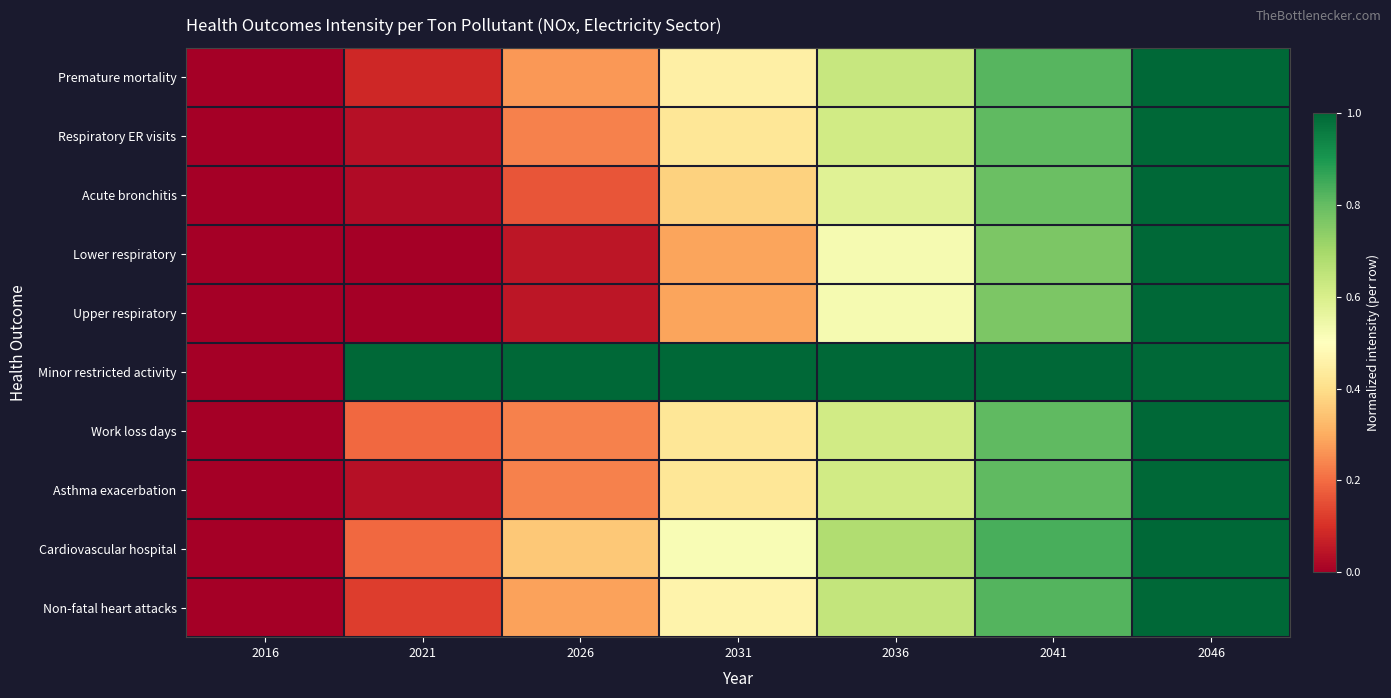

Between 2016 and 2036, which is larger?

2036